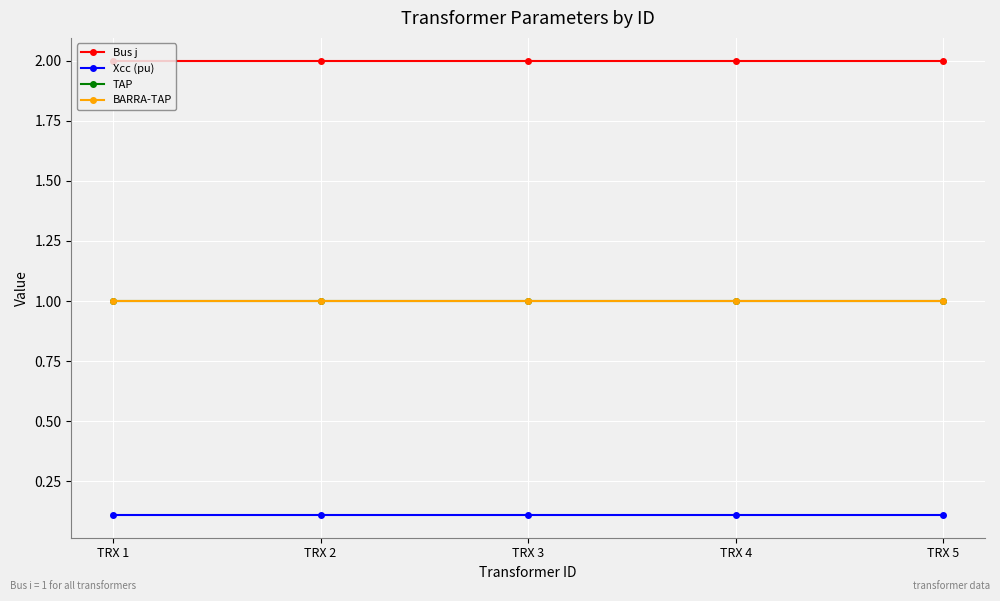

Which series has the widest spread of values?

Bus j